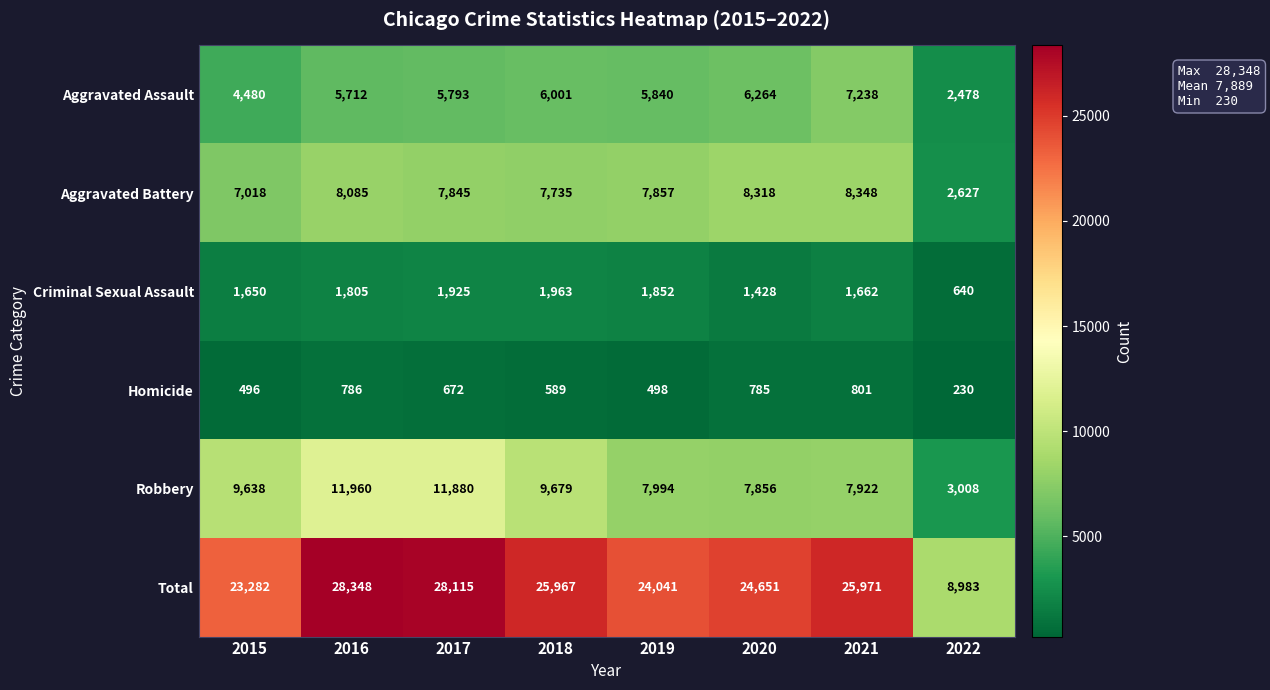

The value of Robbery at 2015 is 9638. True or false?

True